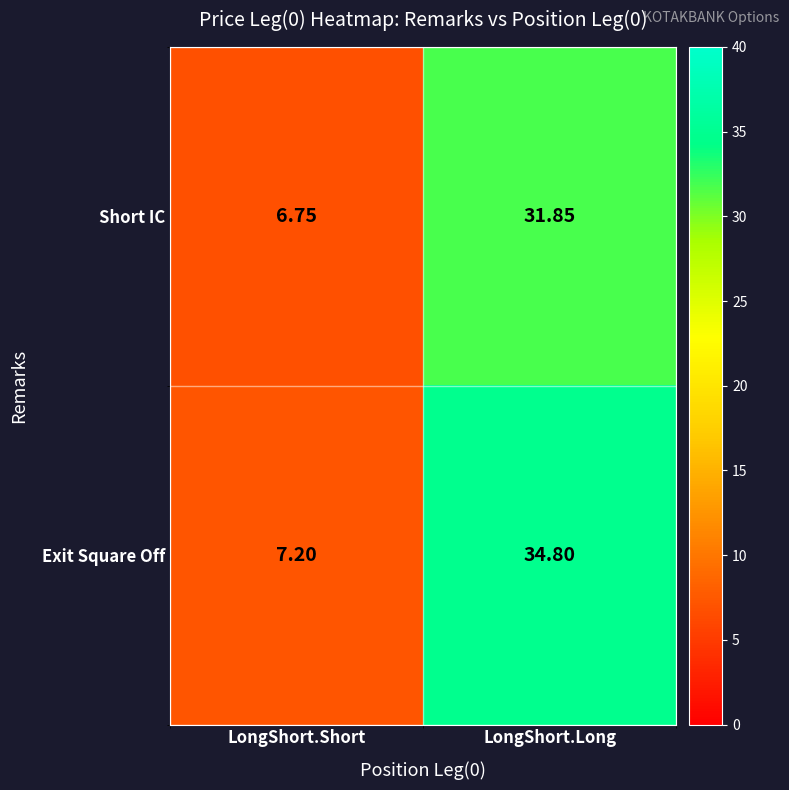

Rank the series by their maximum value, from highest to lowest.

Exit Square Off, Short IC